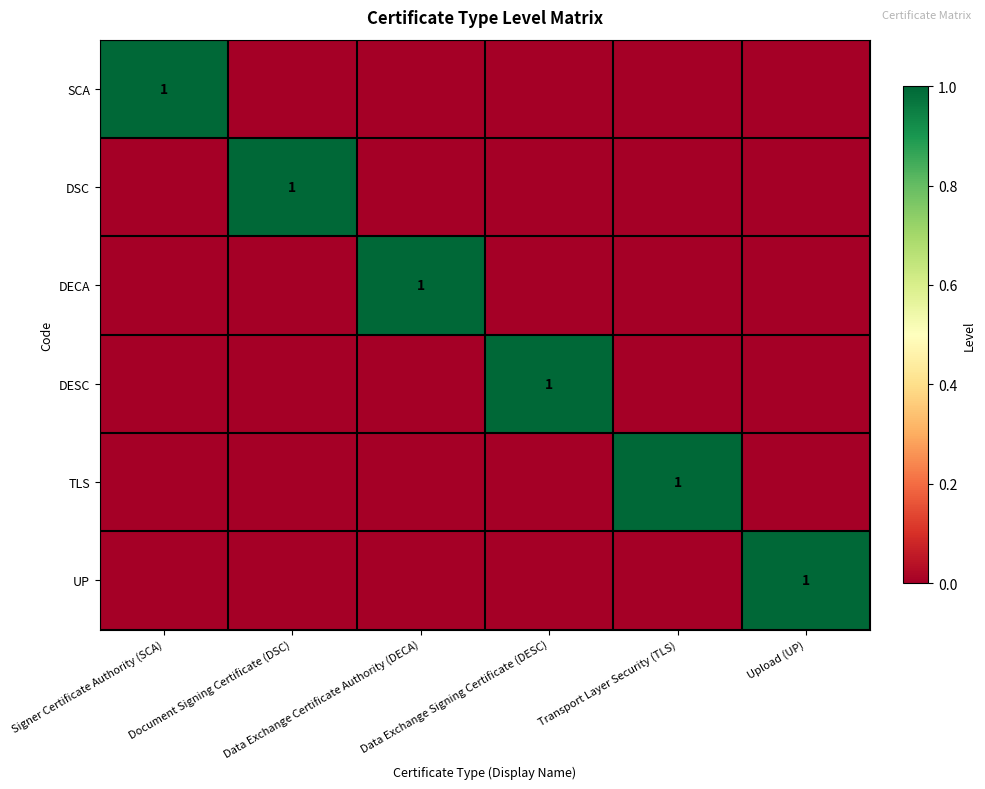

What is the difference between the maximum and minimum values in the DESC series?

1